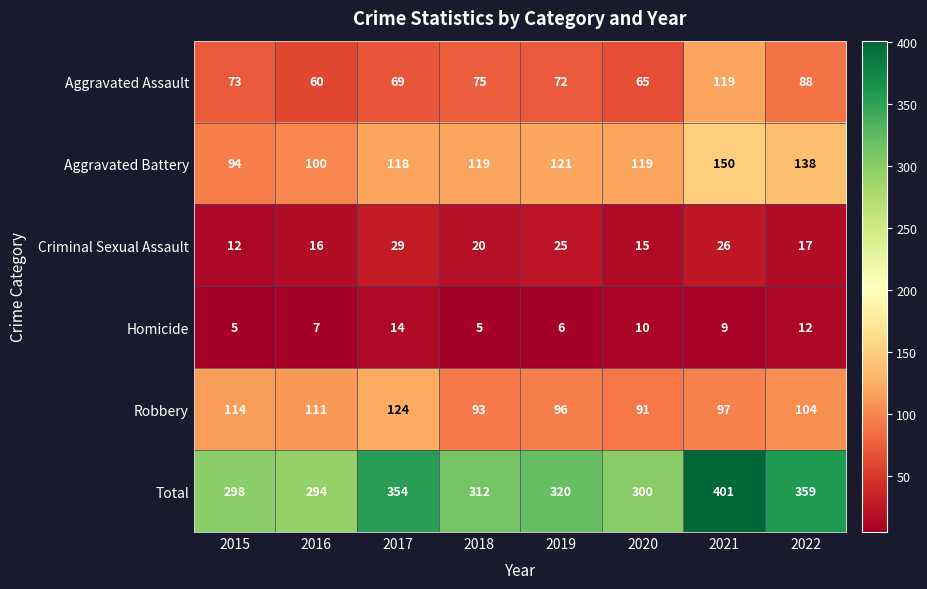

How many data points does each series have?

8